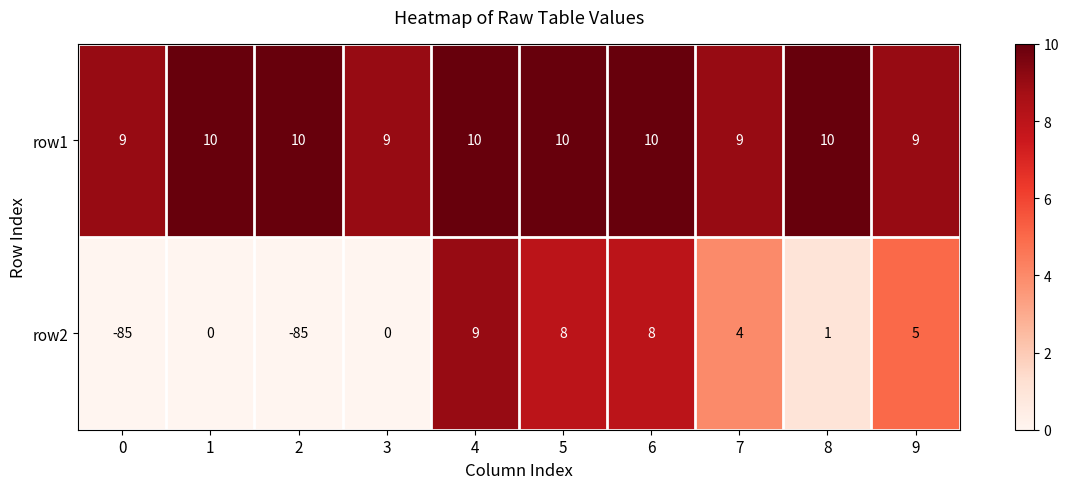

How many row1 values are between 9 and 10?

10